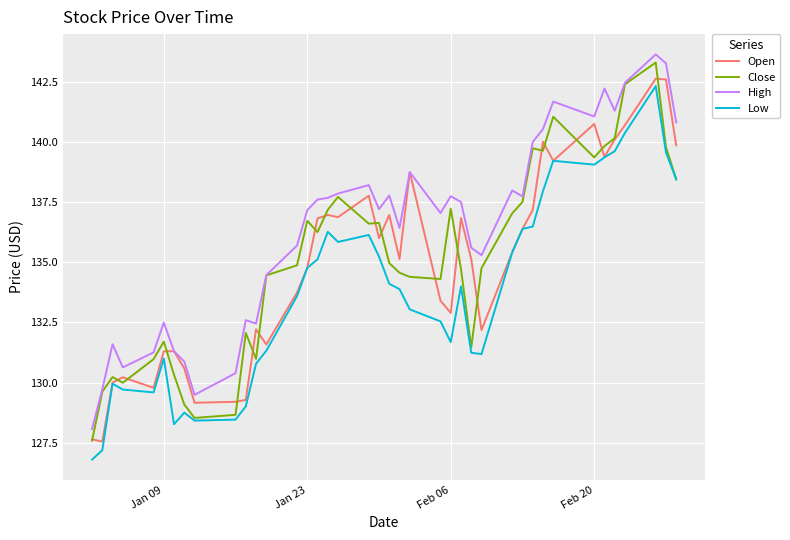

Rank the series by their maximum value, from lowest to highest.

Low, Open, Close, High